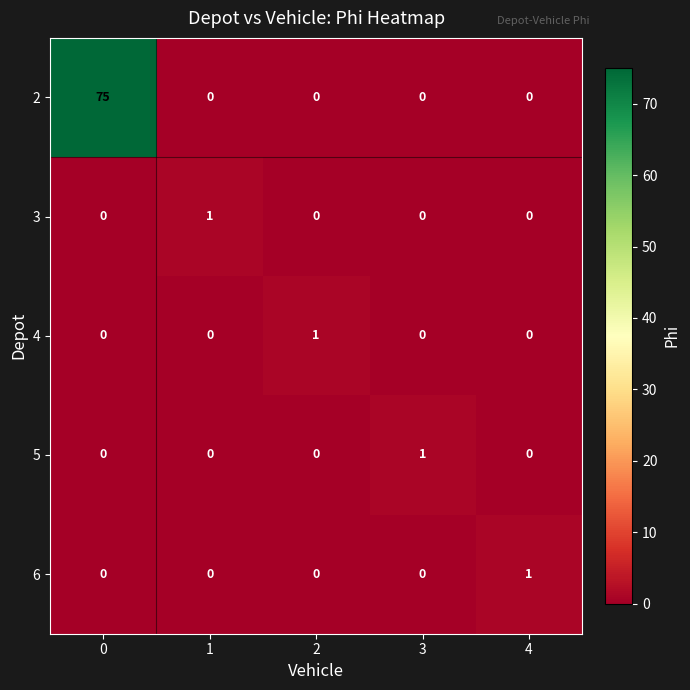

What is the spread (max minus min) of values at 0?

75